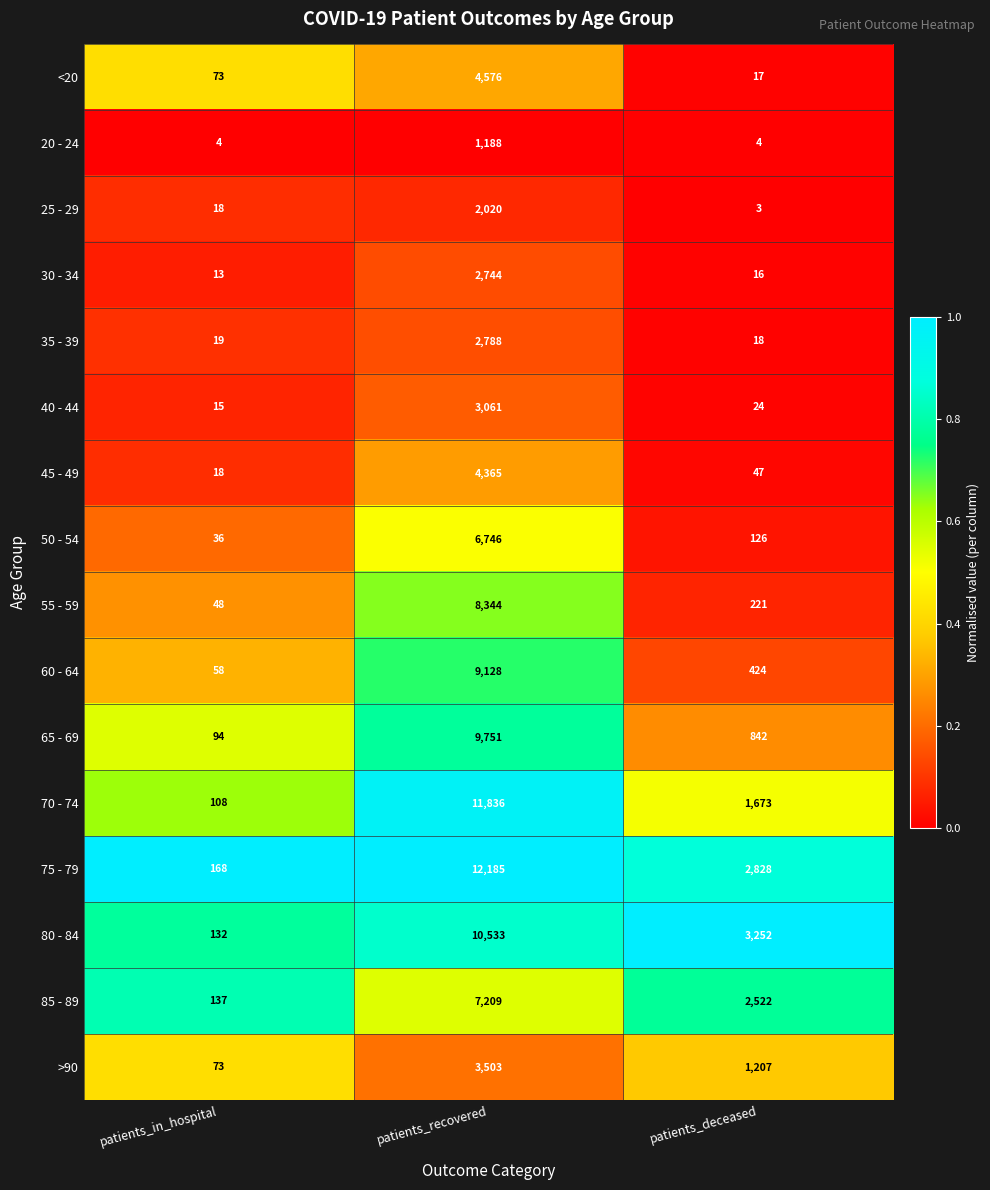

What is the difference between the maximum and minimum values in the 45 - 49 series?

4347